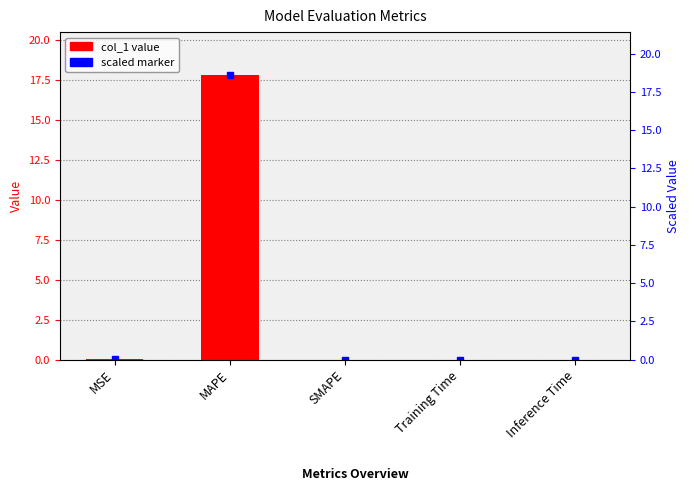

Between MAPE and Training Time, which is larger?

MAPE